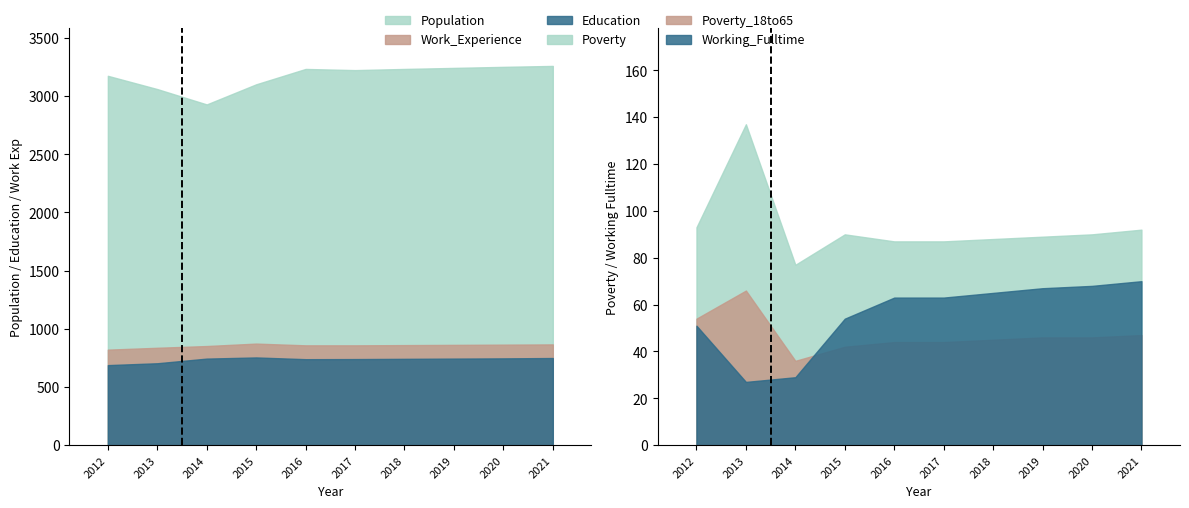

What is the difference between the Population values at 2019 and 2021?

17